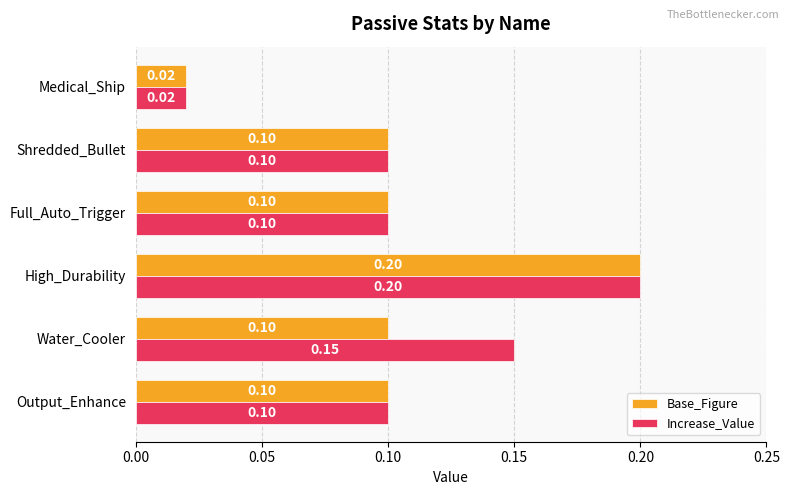

List the series in order of their overall mean, highest first.

Increase_Value, Base_Figure